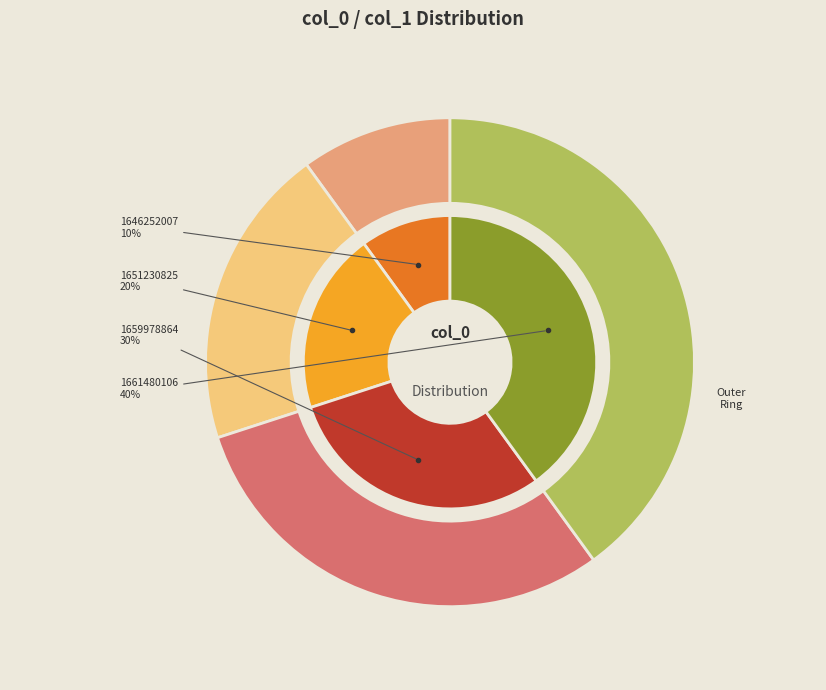

Rank the categories by value from highest to lowest.

1661480106, 1659978864, 1651230825, 1646252007